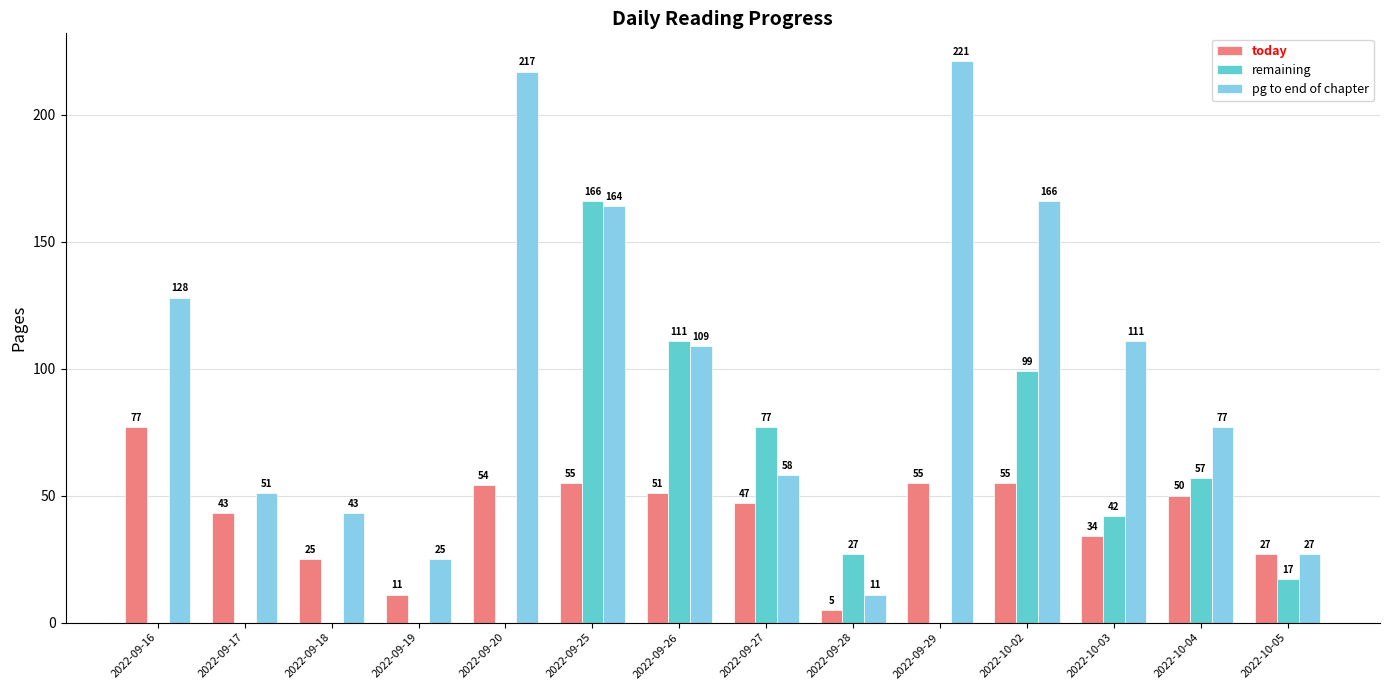

Where is remaining nearest to the value 83?

2022-09-27